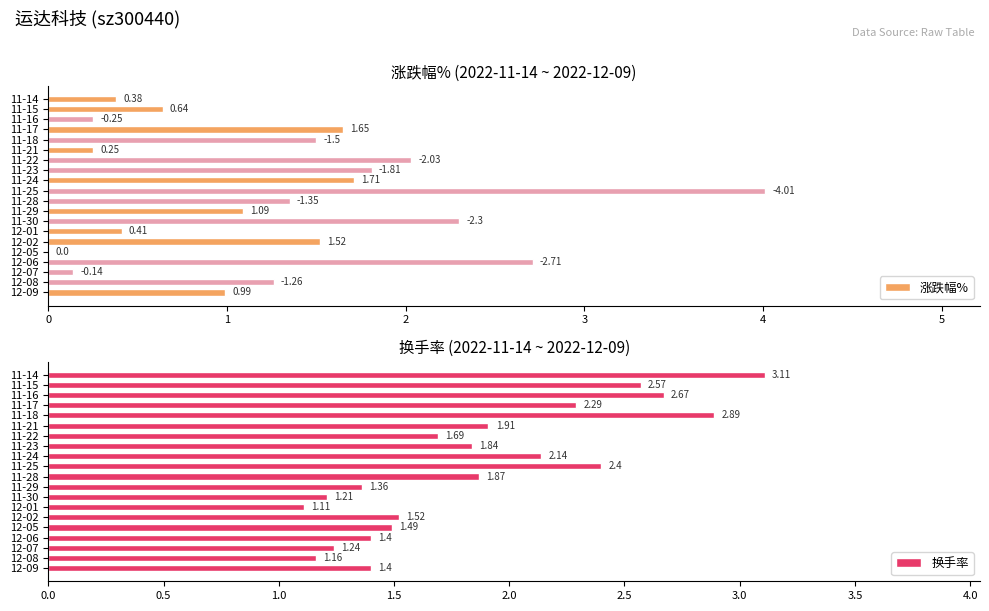

What is the sum of all 换手率 values?

37.3